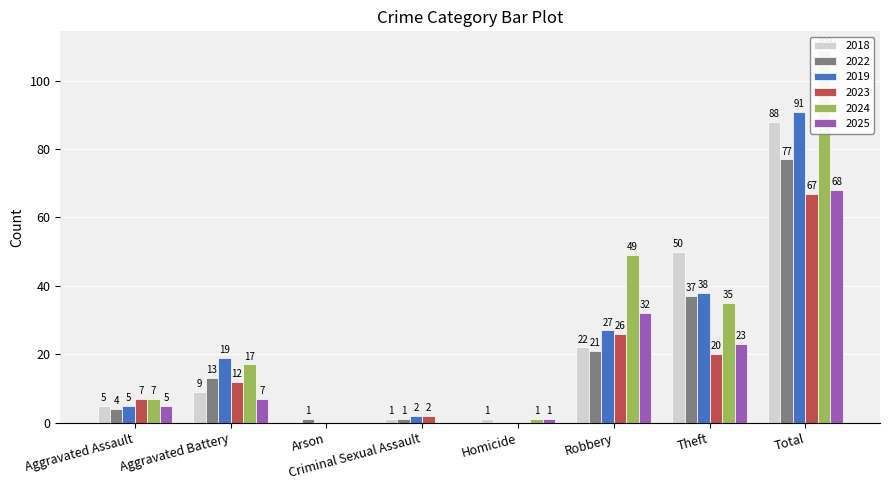

What is the difference between the second highest and second lowest values in the 2025 series?

32